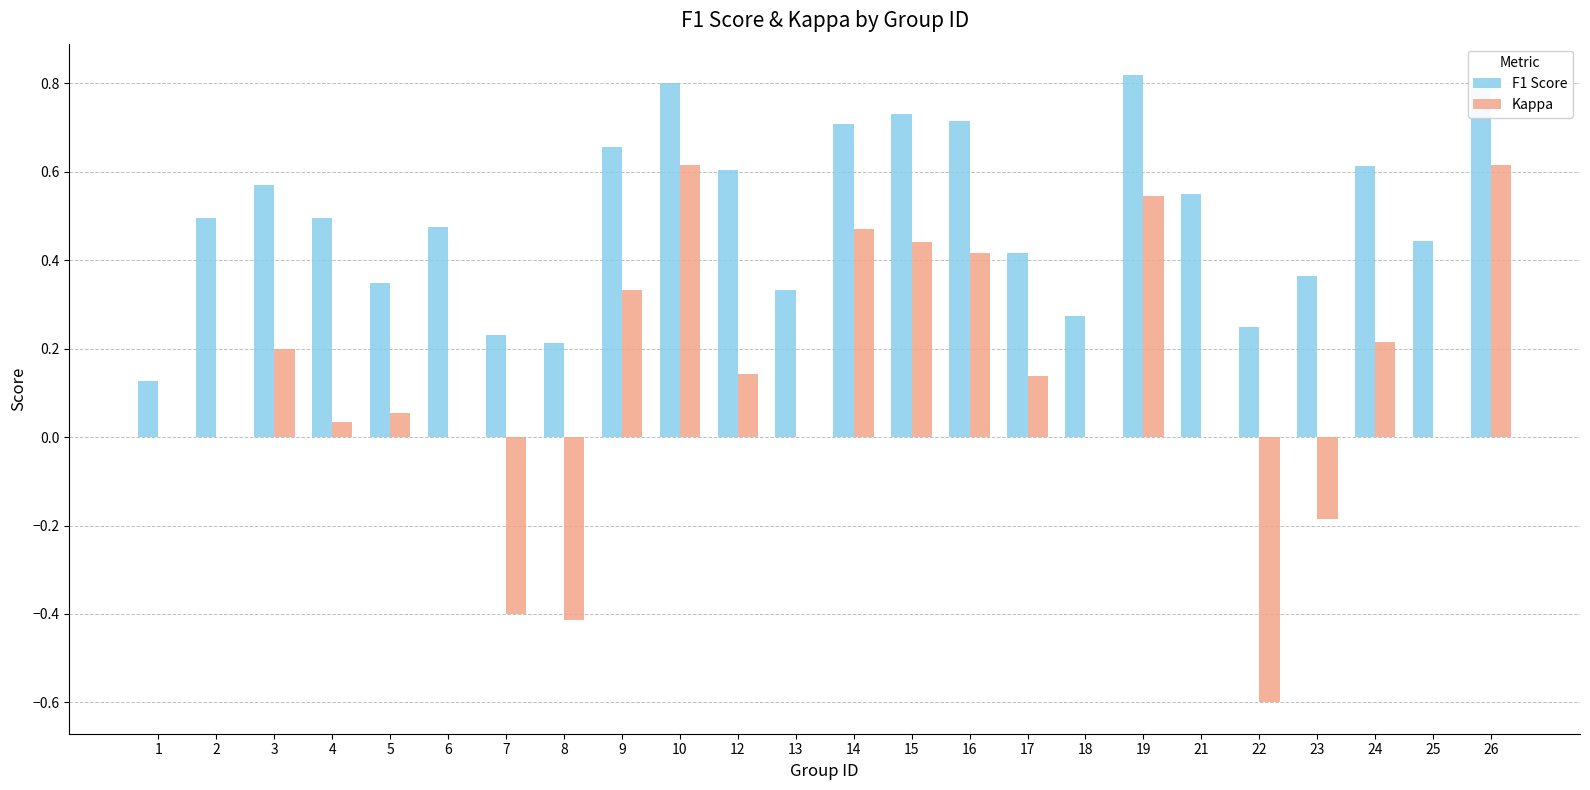

Does the chart contain stacked bars?

No